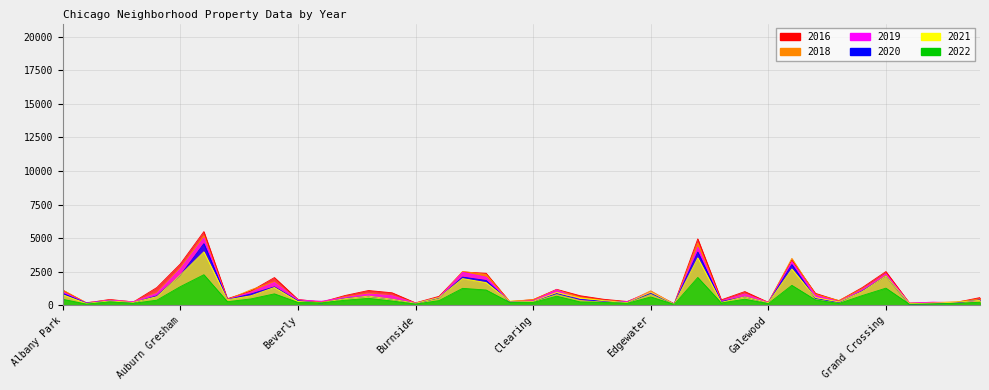

True or false: 2018 has more than 1 points higher than both neighbors.

True